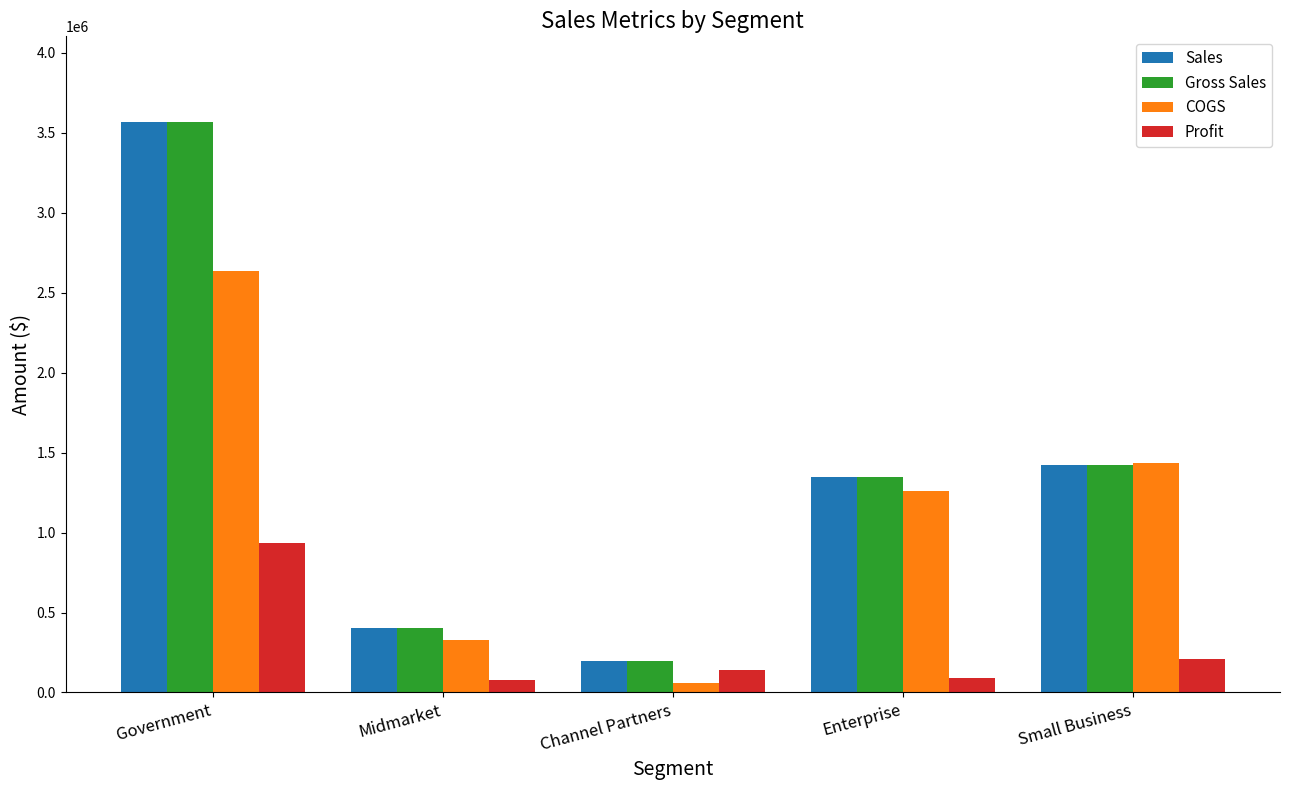

Where is Sales nearest to the value 1882021?

Small Business